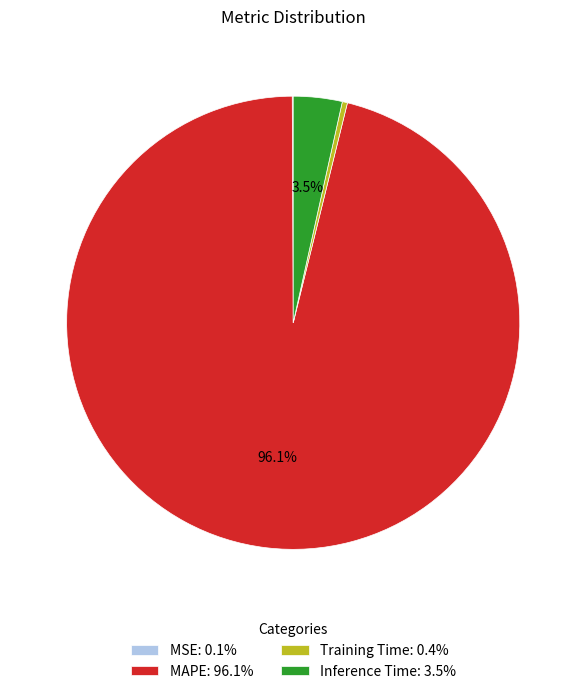

Which category has the biggest portion of the pie?

MAPE